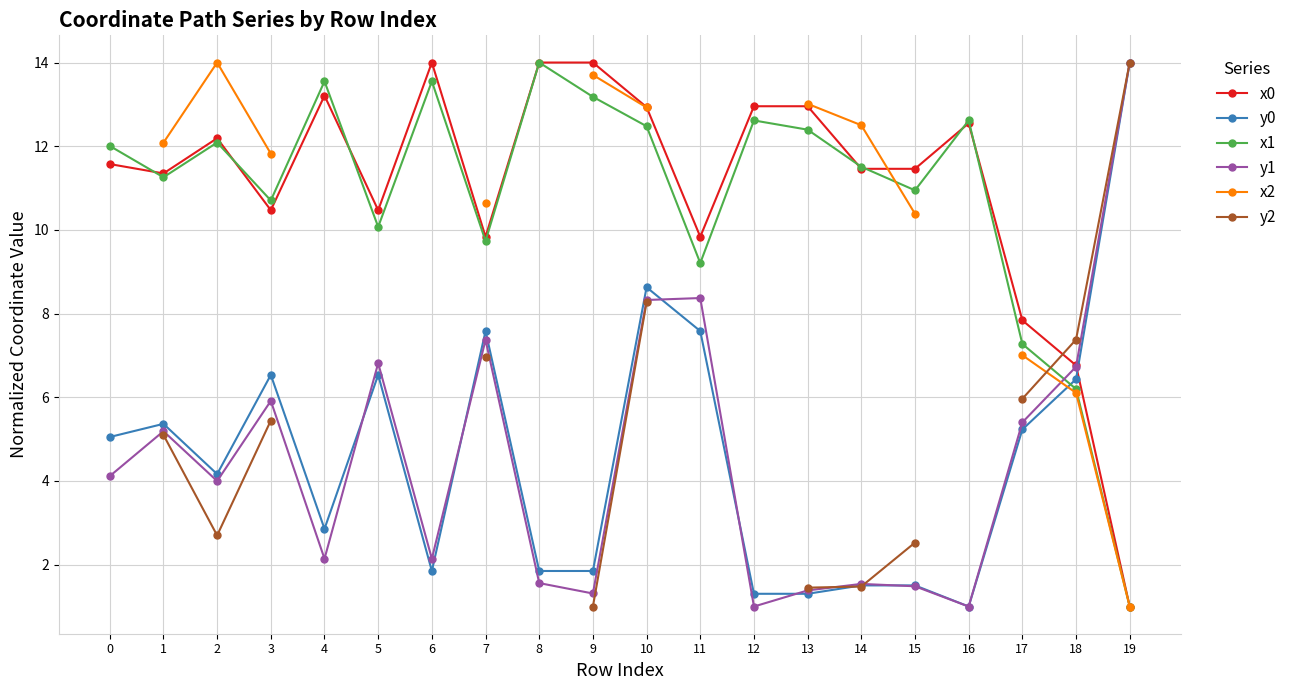

Is it true that y0 equals 10.4 at 18?

False